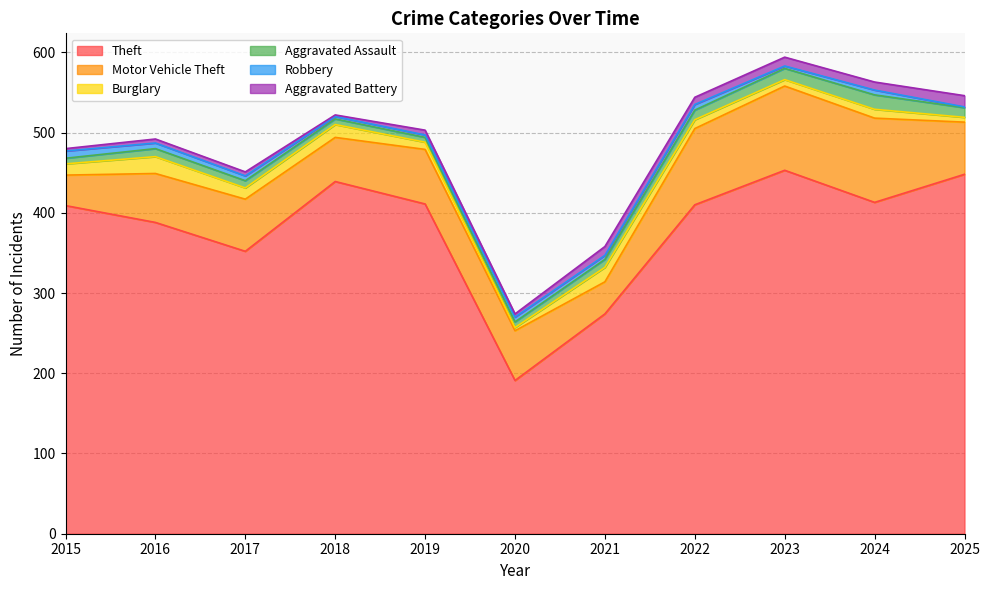

Which has a higher value, 2018 or 2021?

2018